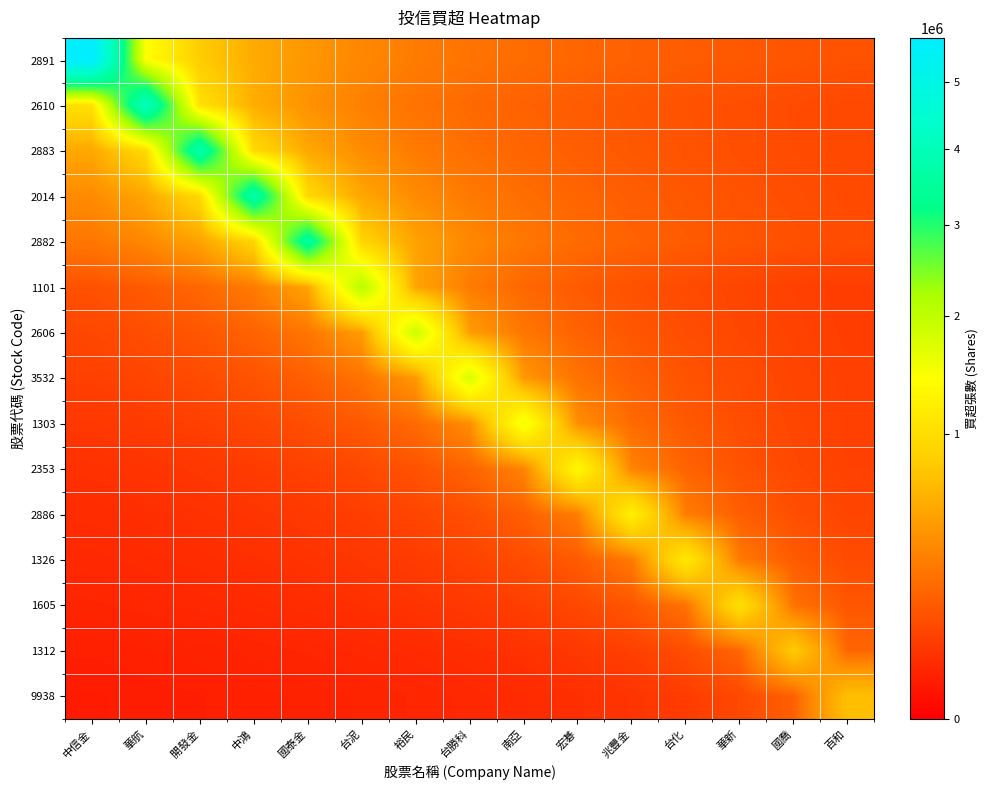

Which category has the highest value across all series?

中信金